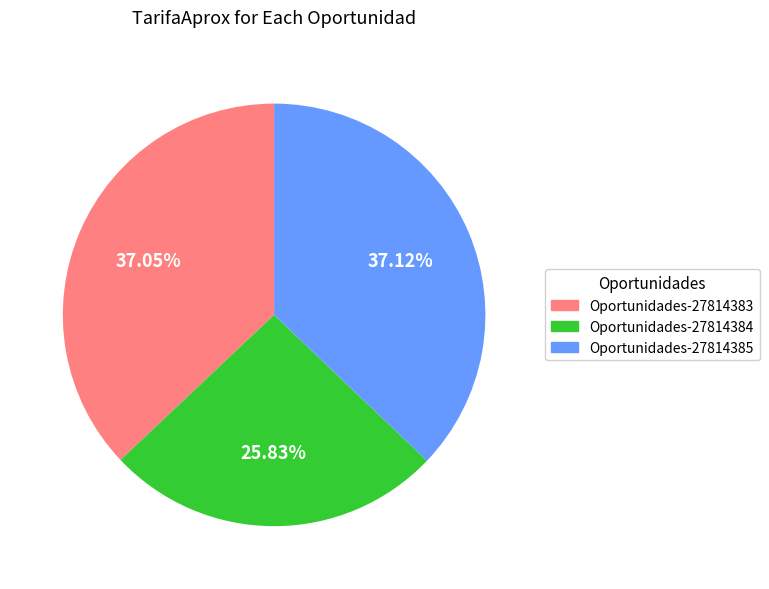

Which category has the smallest portion of the pie?

Oportunidades-27814384